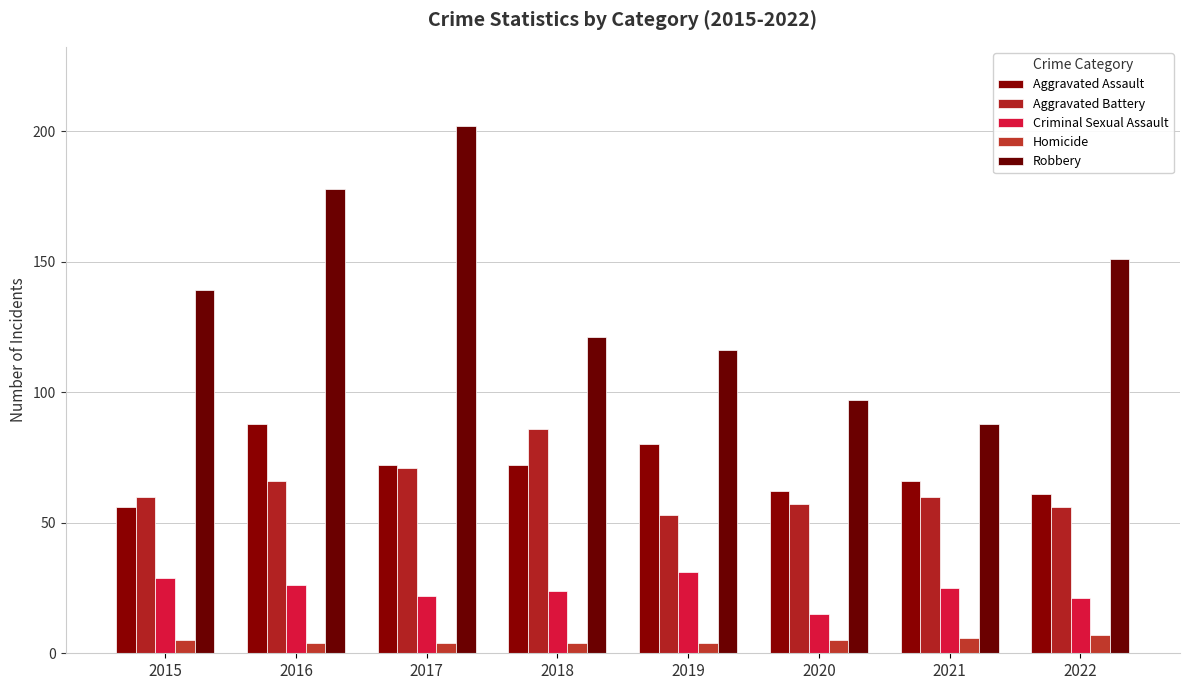

Count the number of data series in this chart.

5